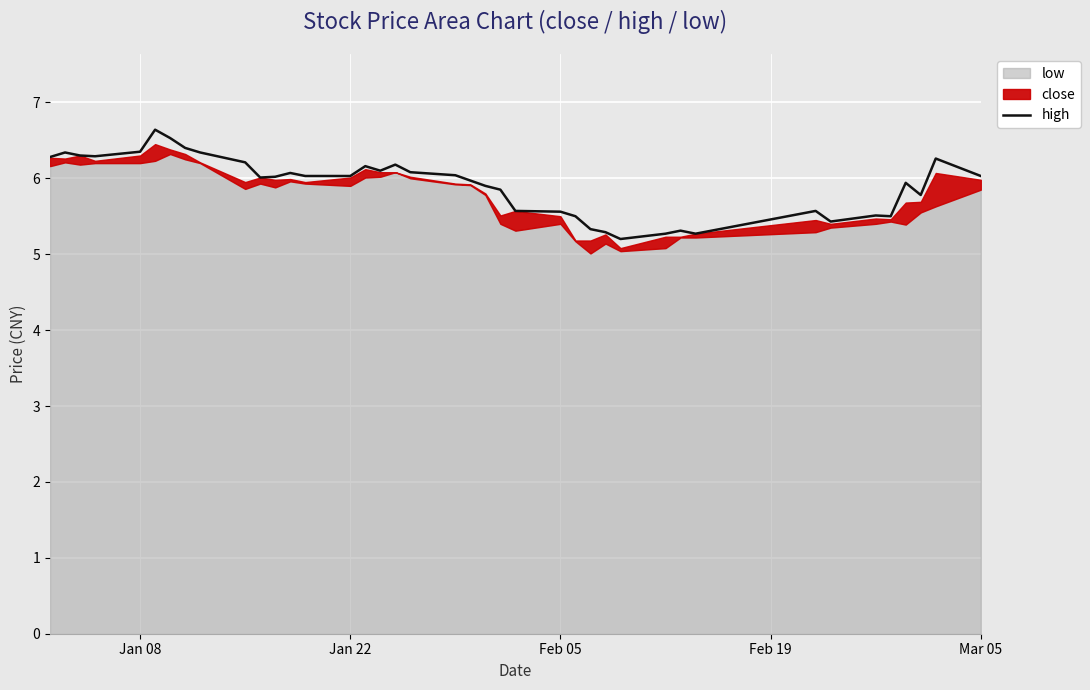

What is the minimum value for high?

5.2